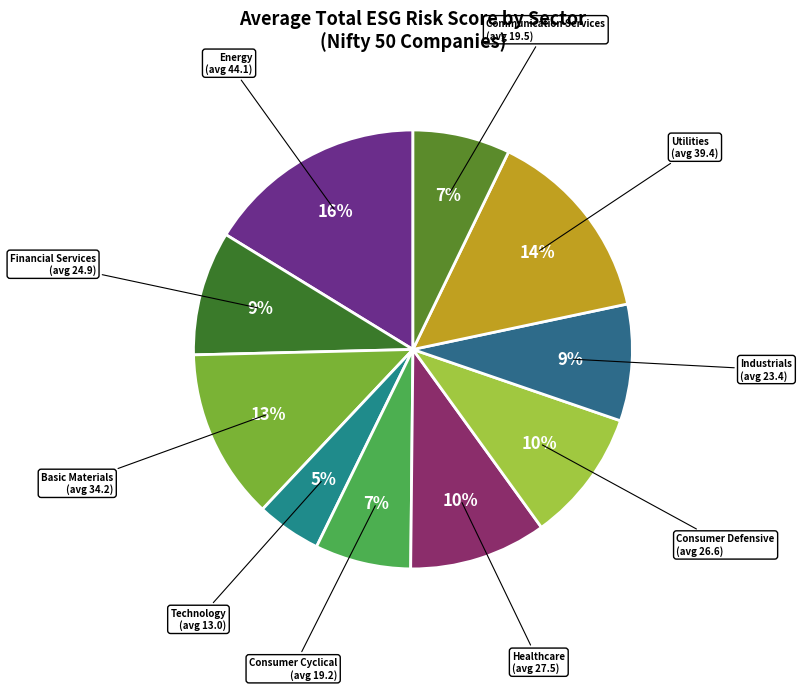

To the nearest percent, what is the combined percentage of Financial Services and Communication Services?

16%